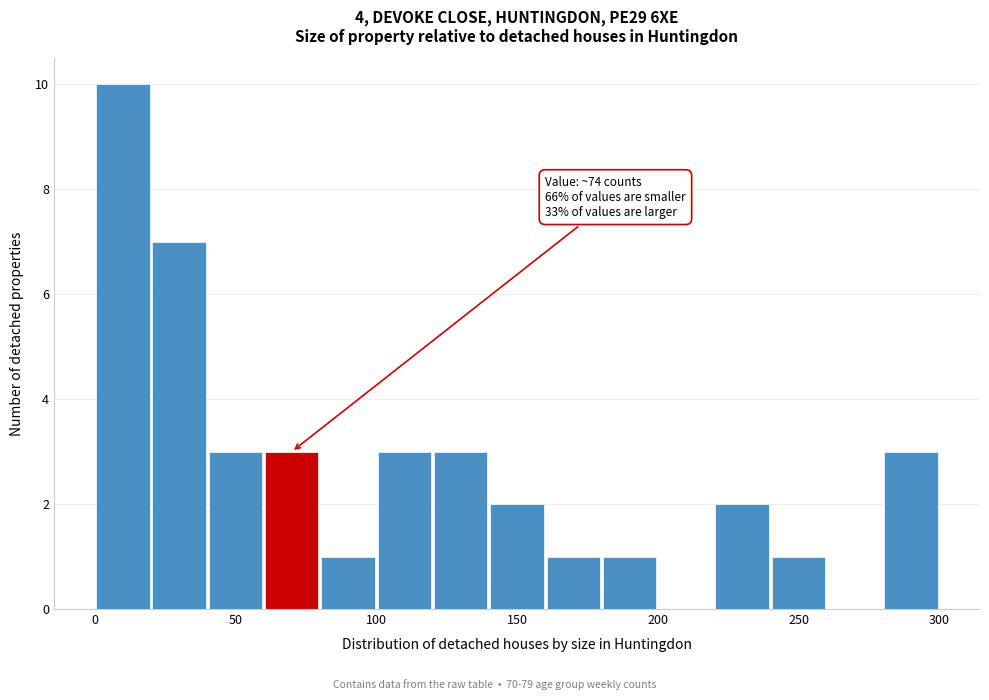

Which range on the x-axis has the tallest bar?

0 to 20